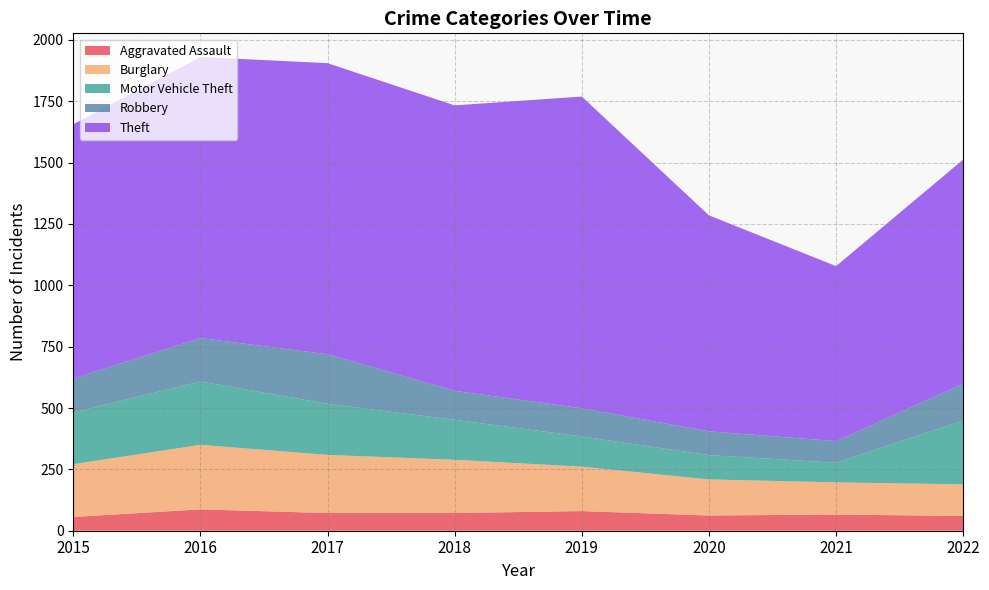

Reading right to left, list all the values displayed in this chart.

Aggravated Assault: 2022=60	2021=66	2020=62	2019=80	2018=72	2017=72	2016=87	2015=56
Burglary: 2022=129	2021=131	2020=147	2019=181	2018=217	2017=237	2016=263	2015=215
Motor Vehicle Theft: 2022=260	2021=80	2020=99	2019=123	2018=163	2017=208	2016=258	2015=211
Robbery: 2022=150	2021=88	2020=97	2019=115	2018=118	2017=202	2016=177	2015=138
Theft: 2022=913	2021=713	2020=880	2019=1270	2018=1163	2017=1186	2016=1145	2015=1036